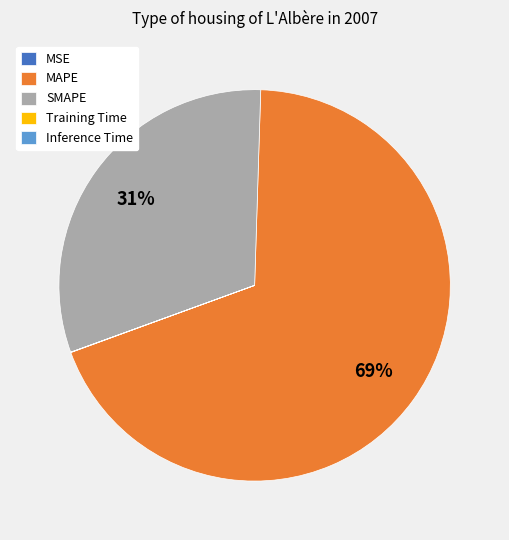

The SMAPE slice represents 40% of the pie. True or false?

False